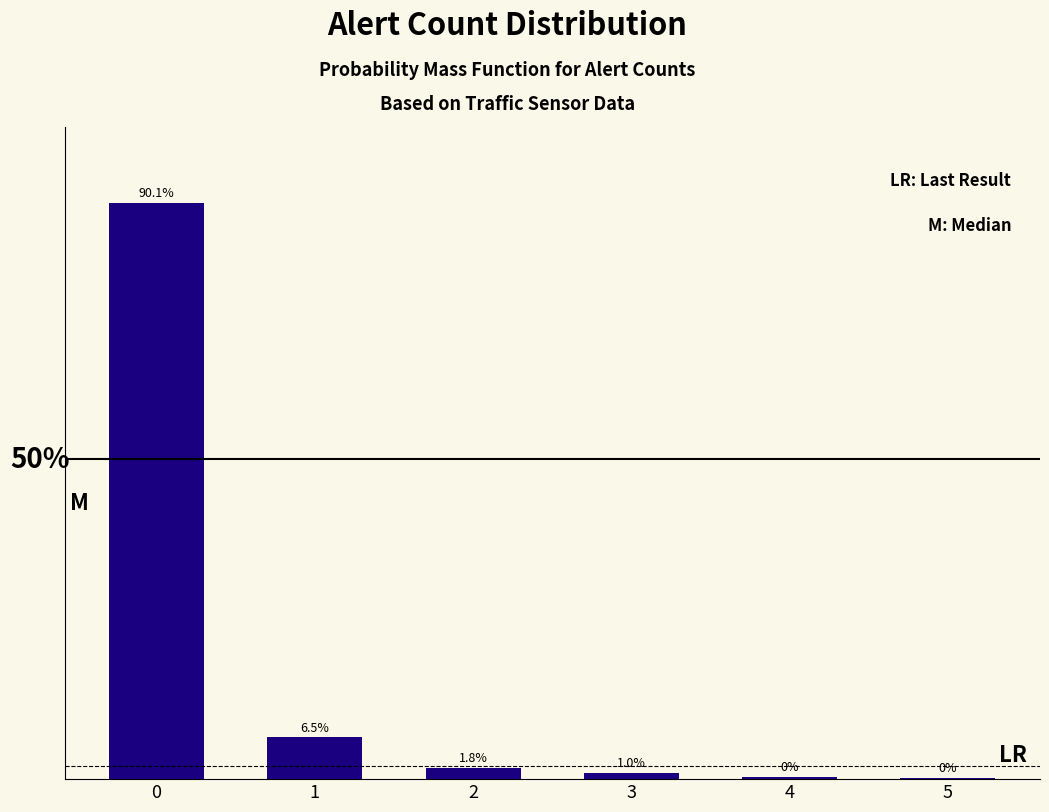

Reading left to right, transcribe all the data shown in this chart.

0=90.1	1=6.5	2=1.8	3=1.0	4=0.4	5=0.3